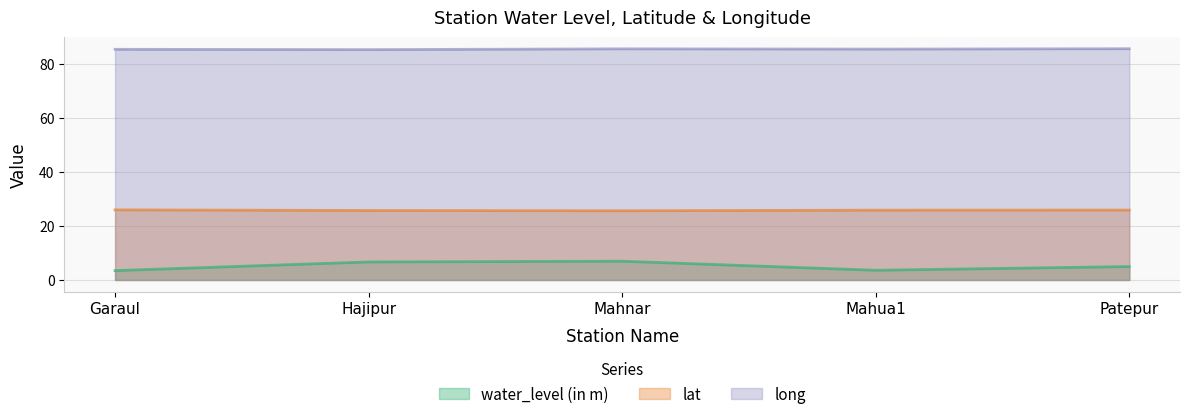

Does the chart have visible grid lines?

Yes